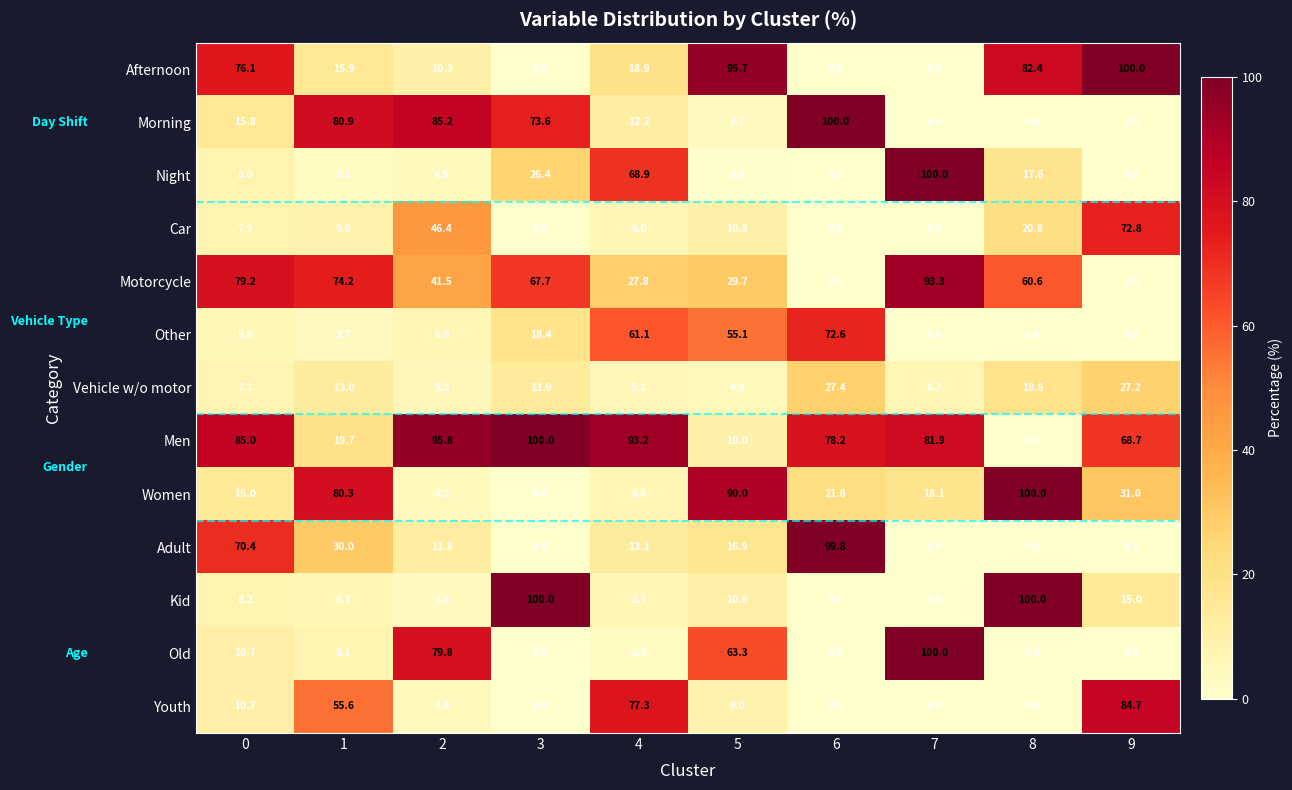

True or false: Youth has a value of 30.1 at 9.

False